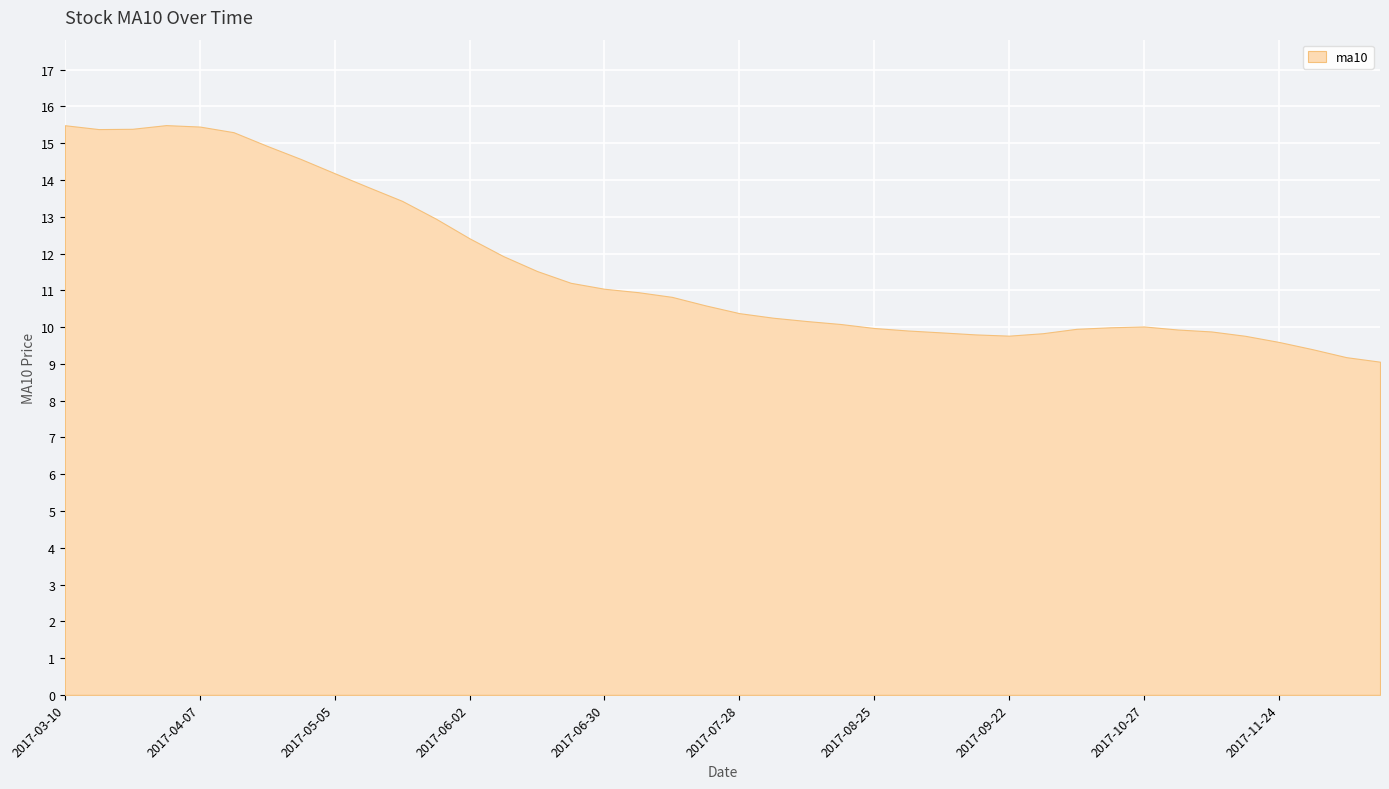

What is the smallest value displayed?

9.1